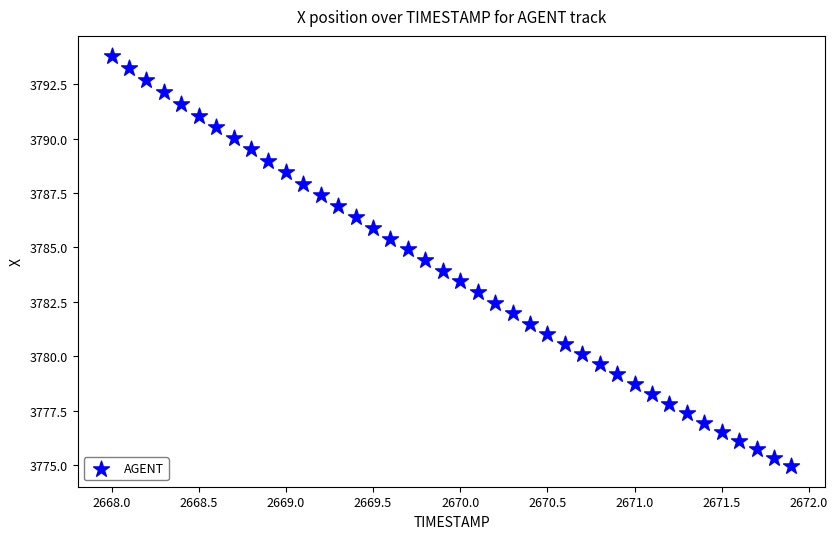

How many points are shown in the scatter plot?

40